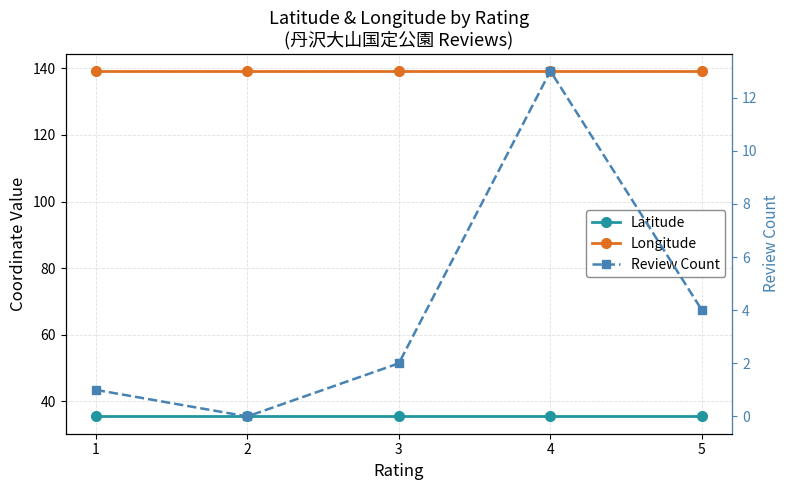

What is the spread (max minus min) of values at 4?

126.2